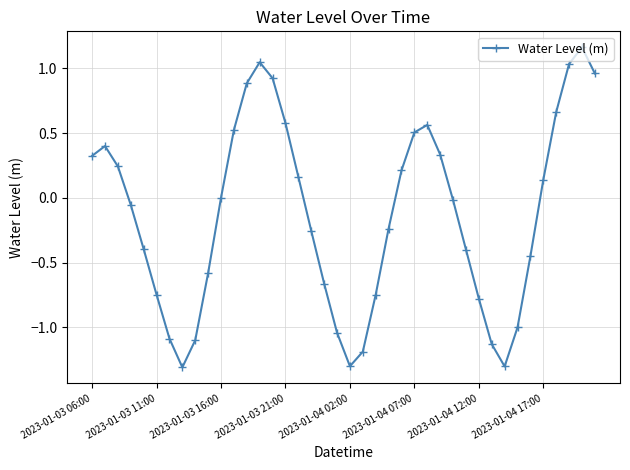

How many points are lower than both their immediate neighbors (excluding endpoints)?

3